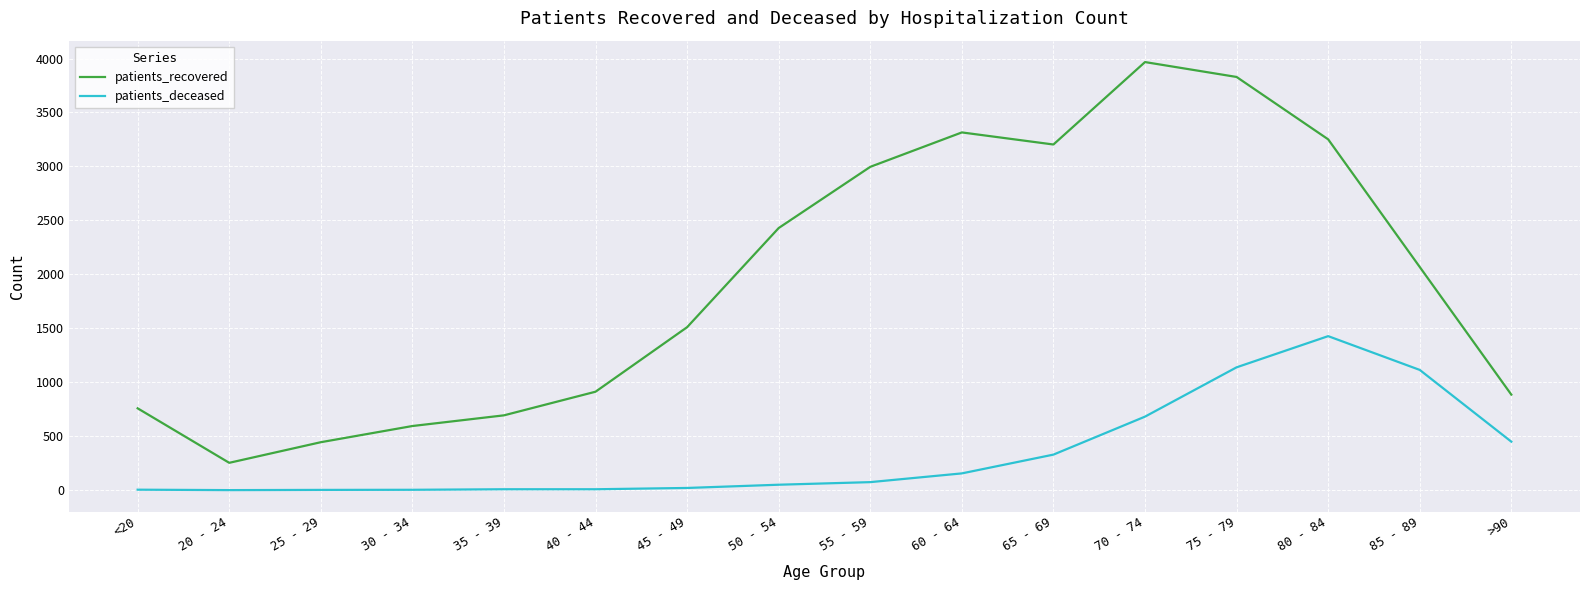

How many values in the patients_deceased series are below 74?

8